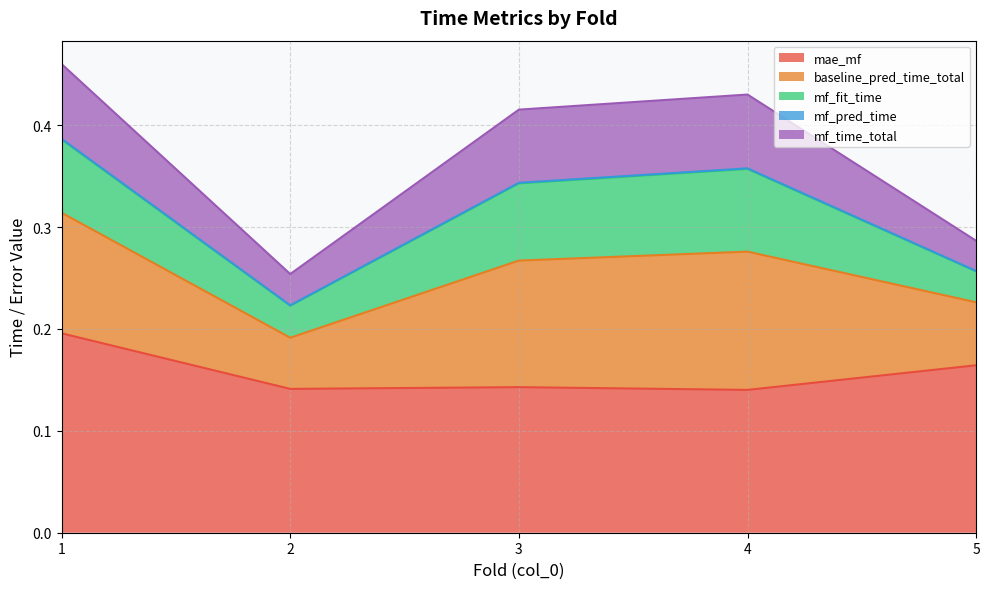

Which series has the largest range (max minus min)?

baseline_pred_time_total